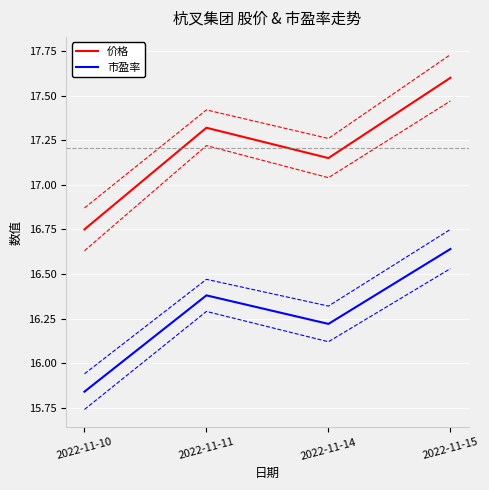

Reading right to left, what are all the values shown in this chart?

价格: 2022-11-15=17.6	2022-11-14=17.1	2022-11-11=17.3	2022-11-10=16.8
市盈率: 2022-11-15=16.6	2022-11-14=16.2	2022-11-11=16.4	2022-11-10=15.8